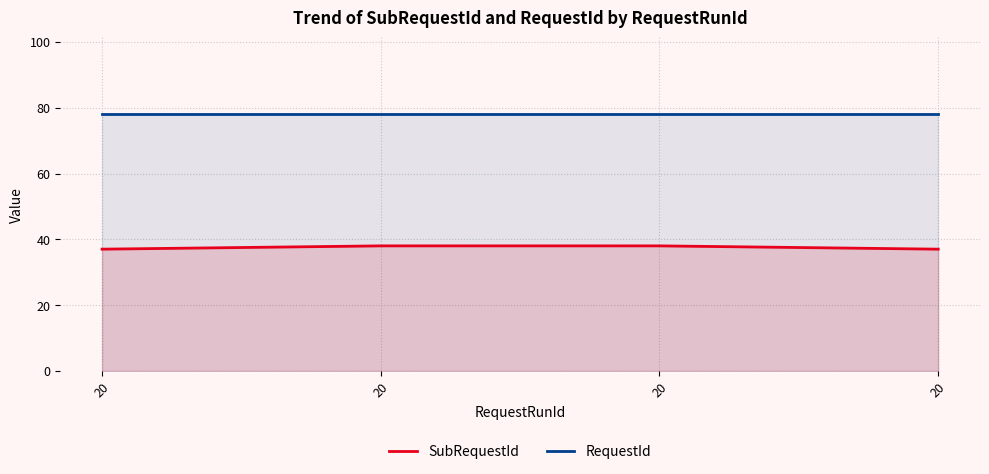

Is it true that SubRequestId equals 19 at 20?

False